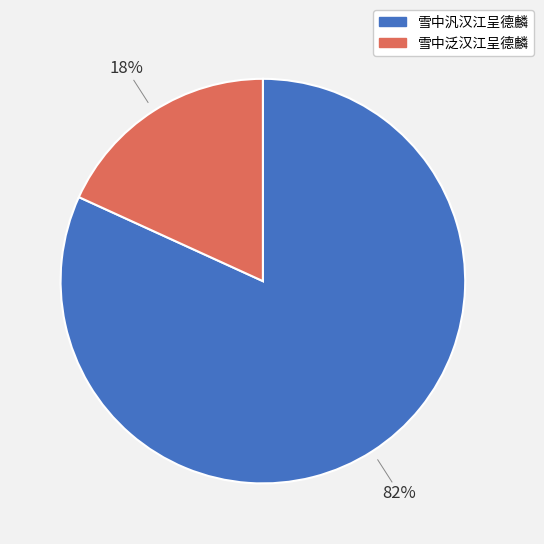

Is there any slice that represents more than half of the pie?

Yes